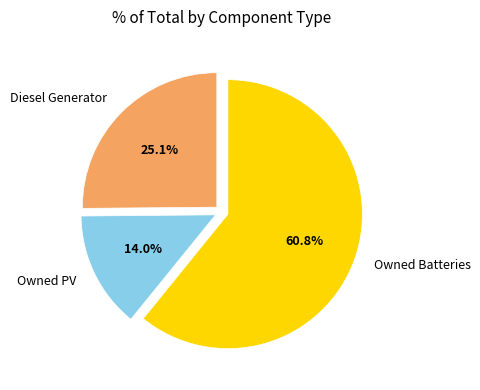

Which category has the smallest portion of the pie?

Owned PV